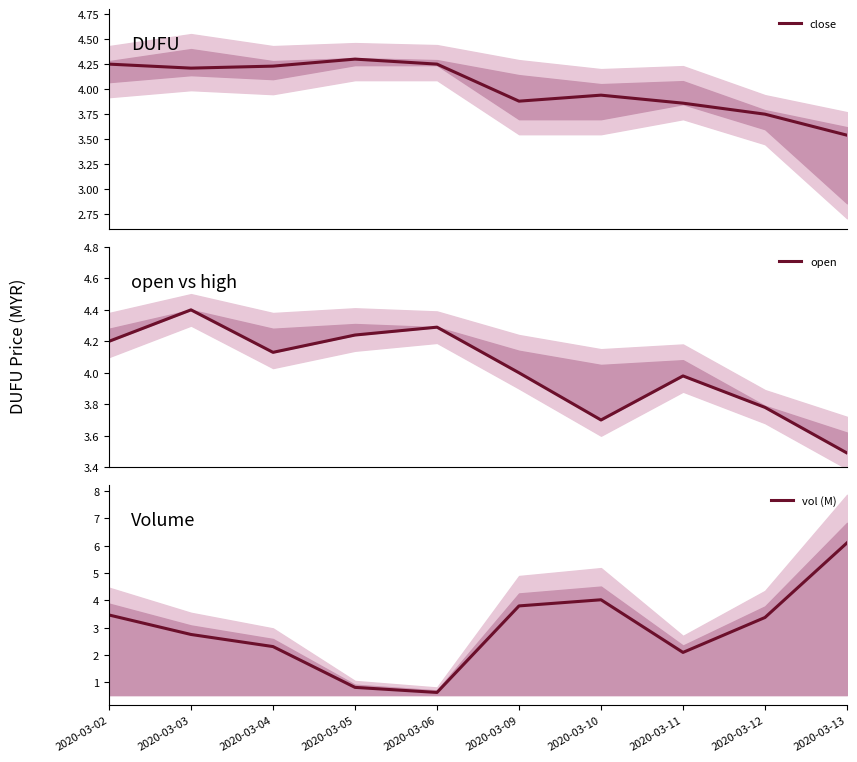

Where is the first local minimum for close?

2020-03-03